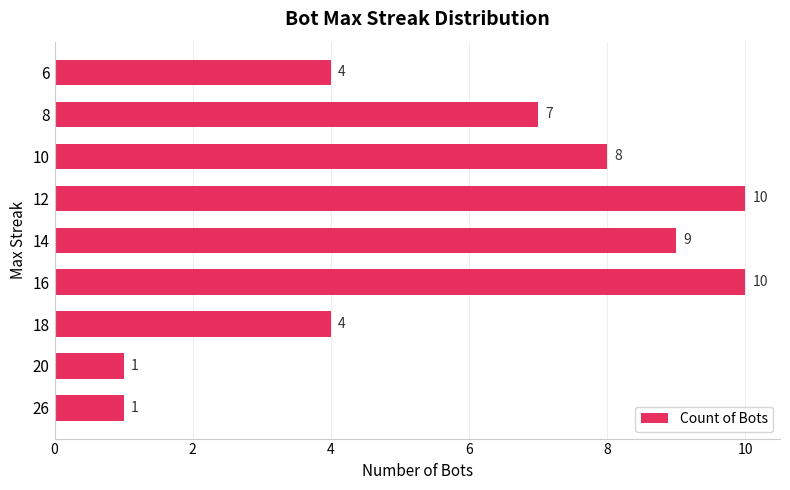

How many values are below 7?

4